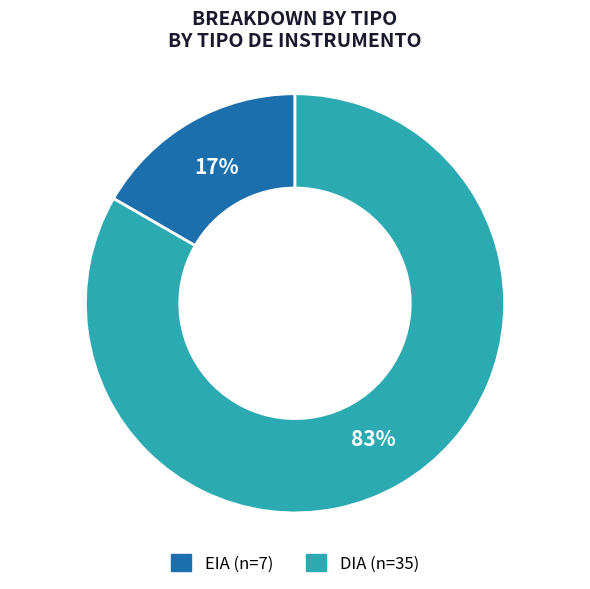

To the nearest percent, what percentage of the pie is DIA?

83%